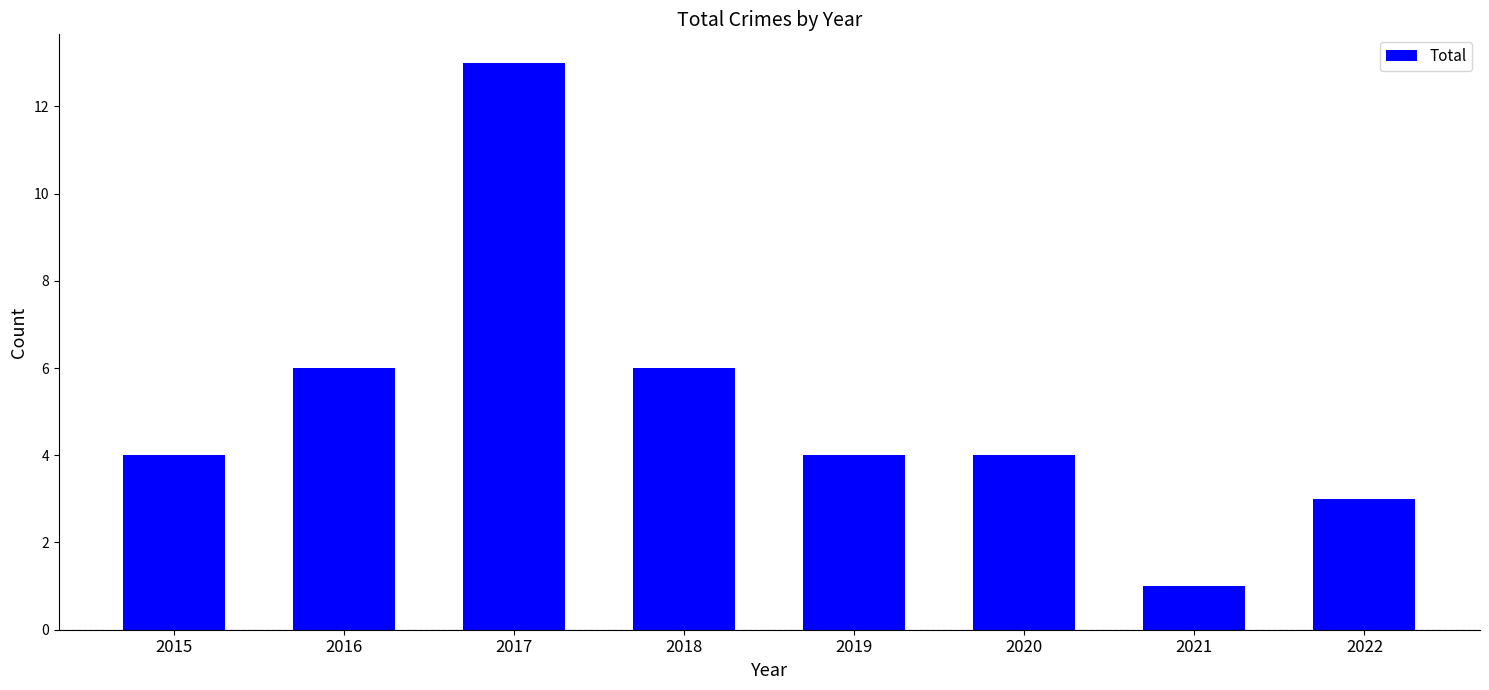

Does the chart contain any negative values?

No